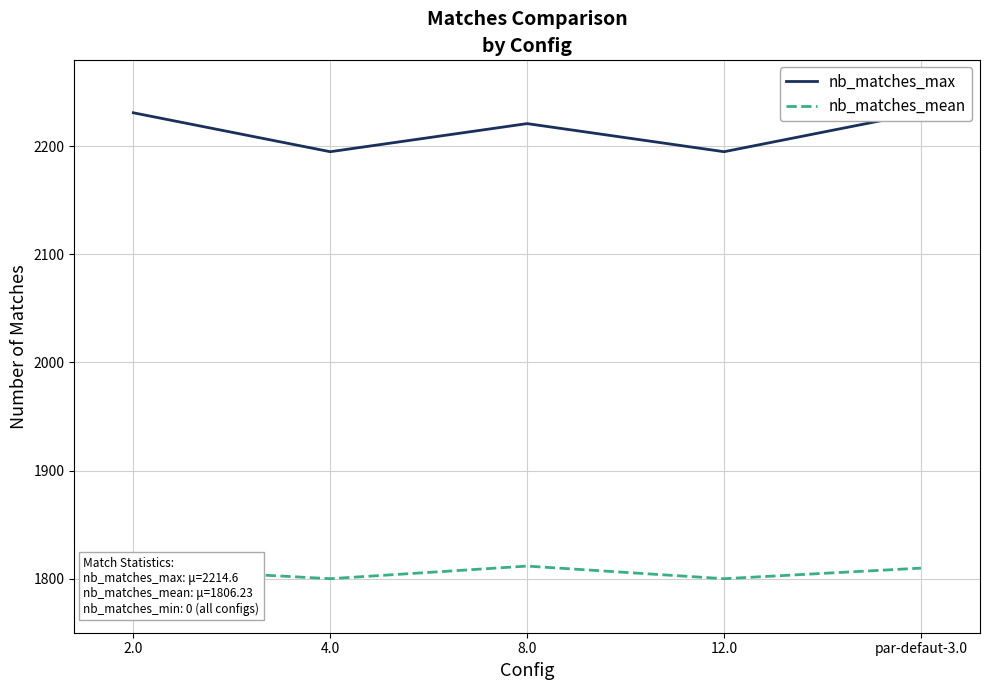

At which category does nb_matches_mean reach its first local valley?

4.0